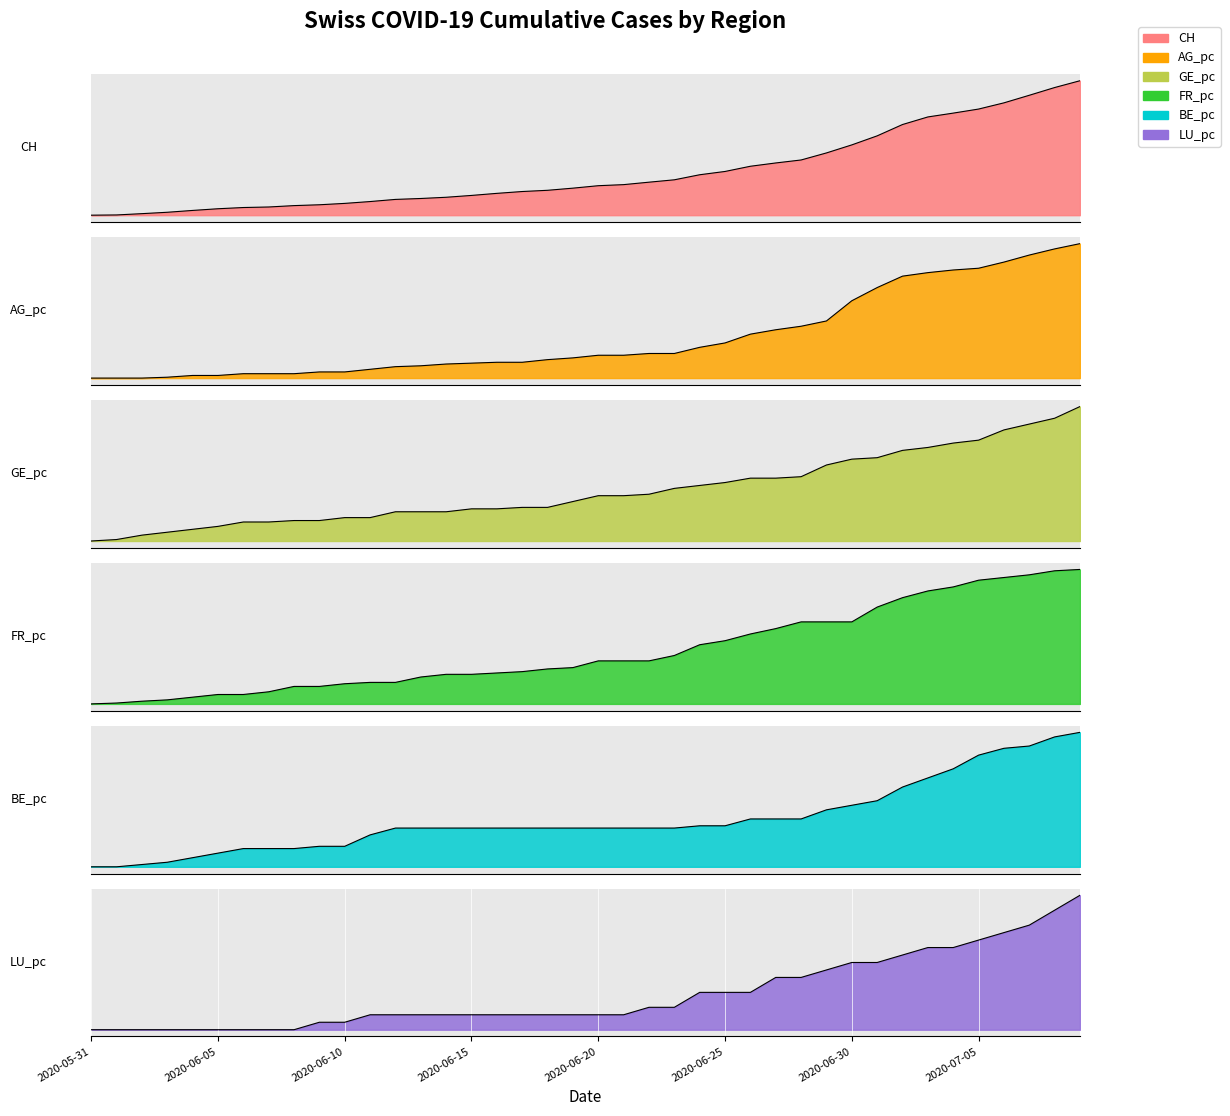

The BE_pc series shows 0.0 at 2020-06-25. True or false?

True